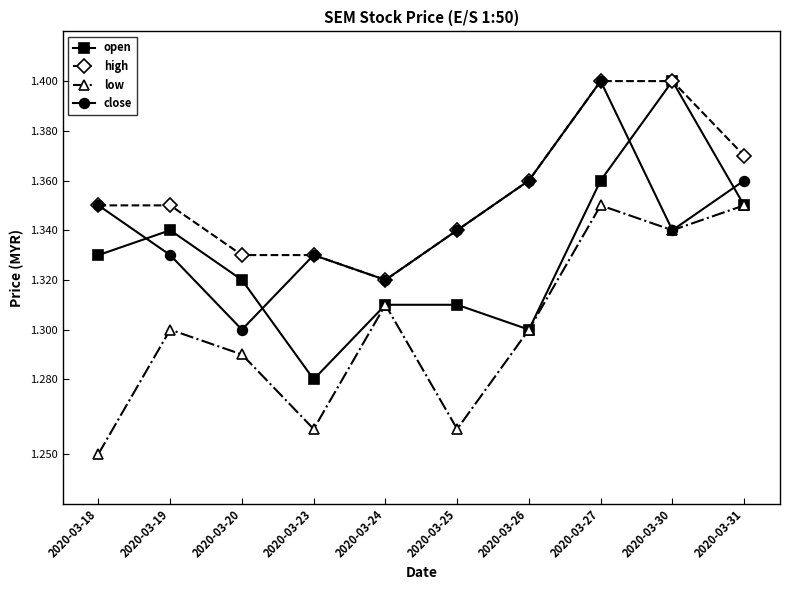

Is it true that open equals 1.9 at 2020-03-18?

False